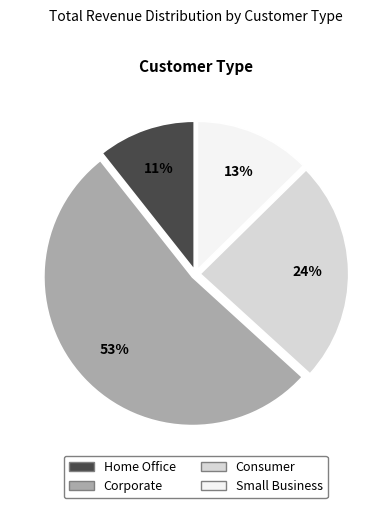

The Small Business slice represents 23% of the pie. True or false?

False